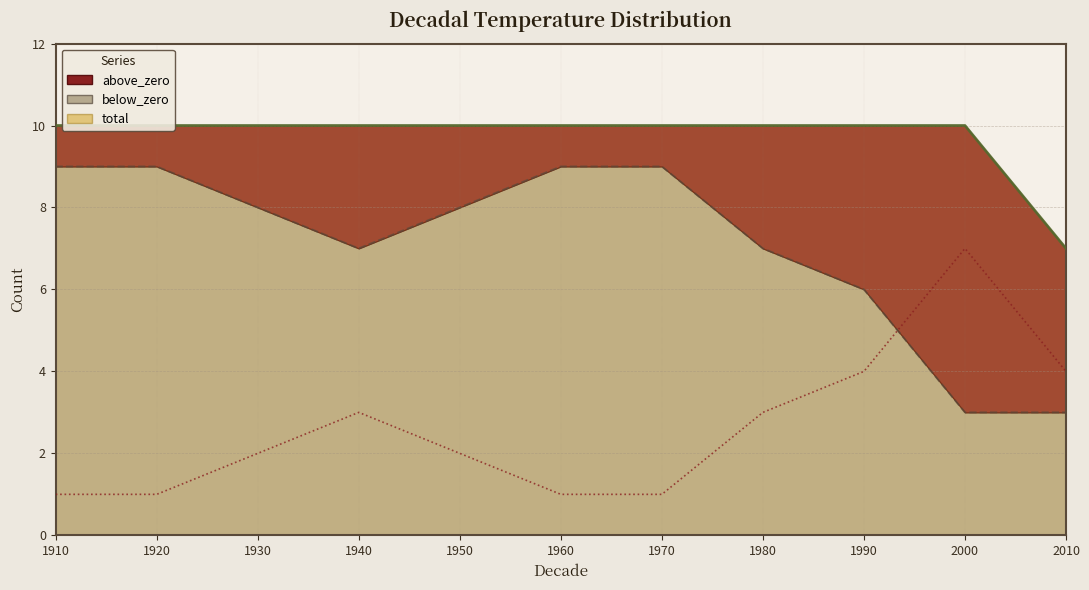

Reading left to right, what are all the values shown in this chart?

above_zero: 1910=1	1920=1	1930=2	1940=3	1950=2	1960=1	1970=1	1980=3	1990=4	2000=7	2010=4
below_zero: 1910=9	1920=9	1930=8	1940=7	1950=8	1960=9	1970=9	1980=7	1990=6	2000=3	2010=3
total: 1910=10	1920=10	1930=10	1940=10	1950=10	1960=10	1970=10	1980=10	1990=10	2000=10	2010=7